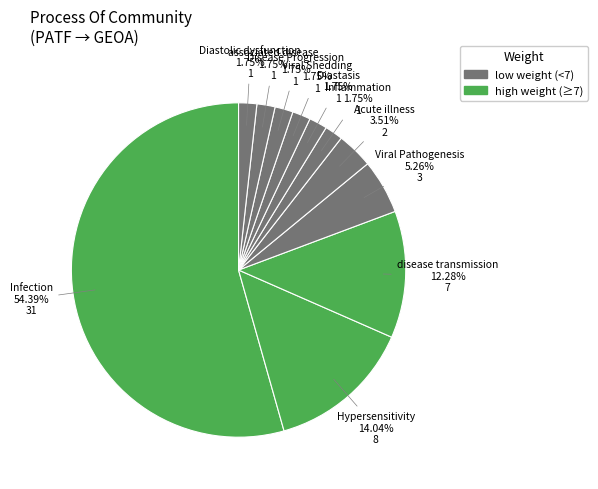

How many slices are in this pie chart?

11